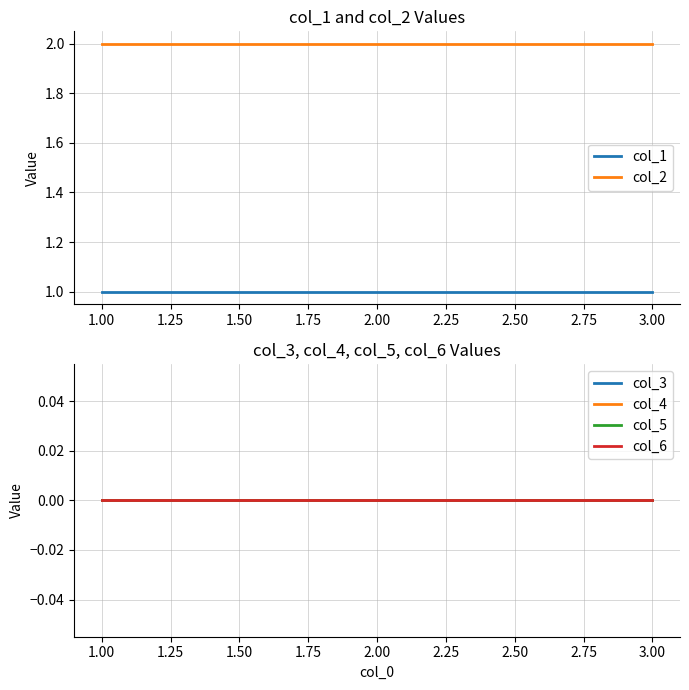

Reading left to right, list all the values displayed in this chart.

col_1: 1	1	1
col_2: 2	2	2
col_3: 0	0	0
col_4: 0	0	0
col_5: 0	0	0
col_6: 0	0	0